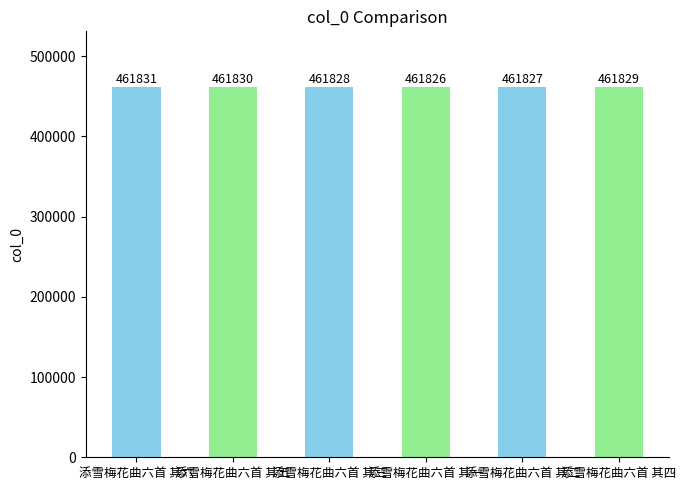

How many data points are less than 461829?

3